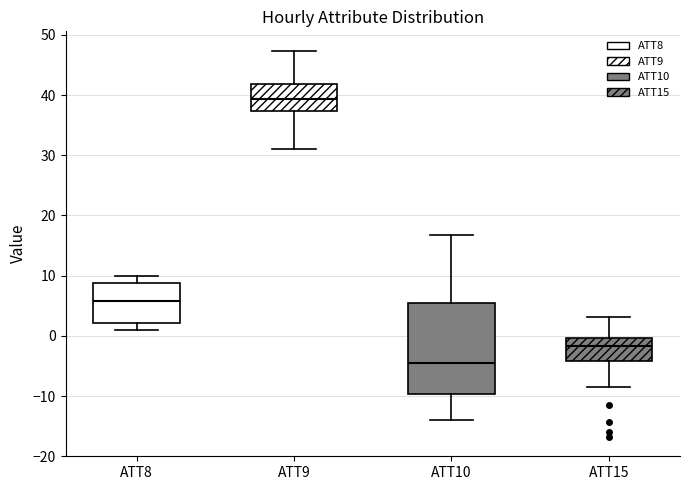

Where does the lower whisker of the box for ATT10 end on the y-axis? The values are not printed on the chart, so give them approximately, as read against the axis.

-14